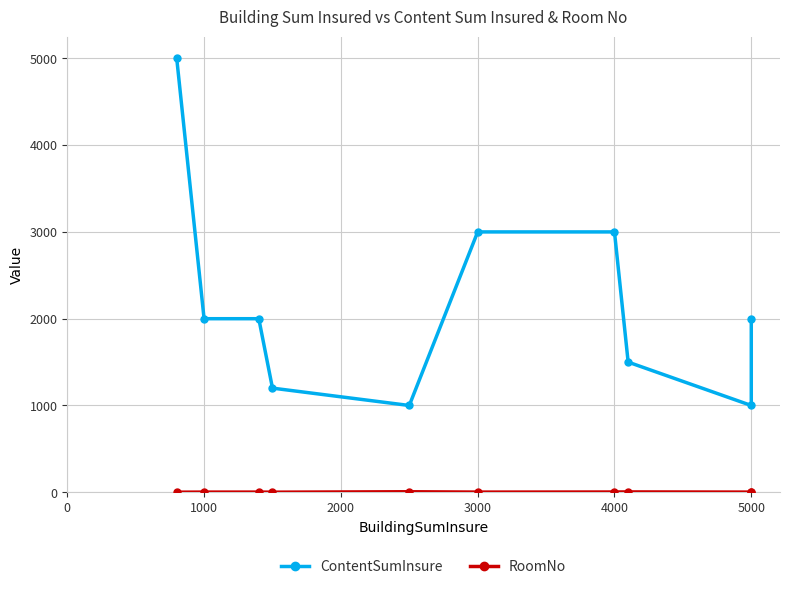

What is the sum of the RoomNo values at 3000 and 2000?

3